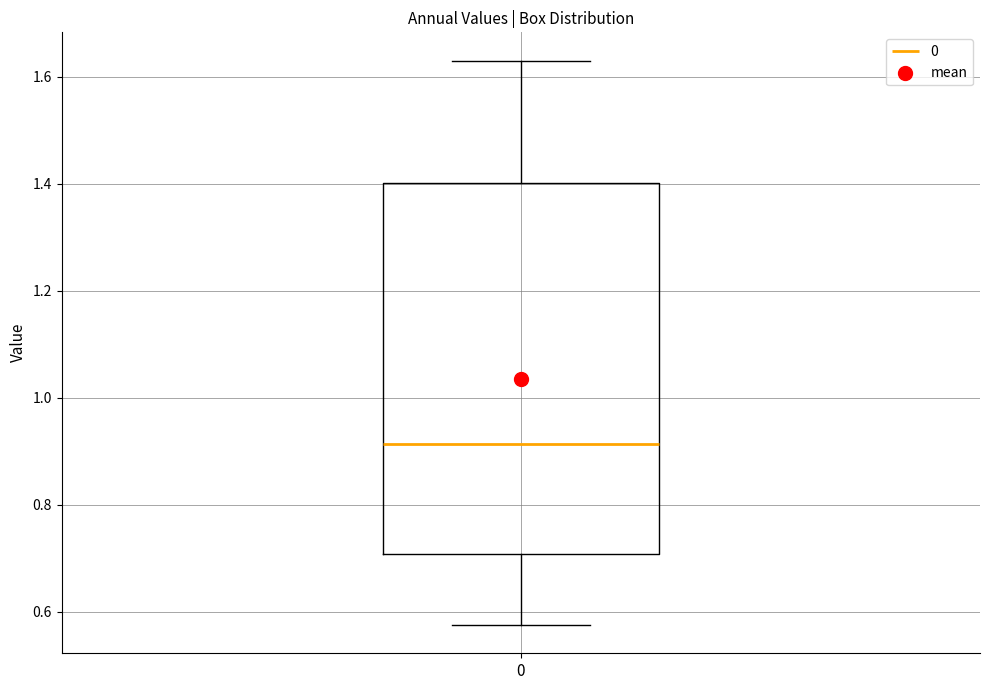

Read this box plot against the y-axis: the position of the median line, the range covered by the box, and the ends of both whiskers. The values are not printed on the chart, so give them approximately, as read against the axis.

median 0.92, box 0.70 to 1.40, whiskers 0.58 to 1.64